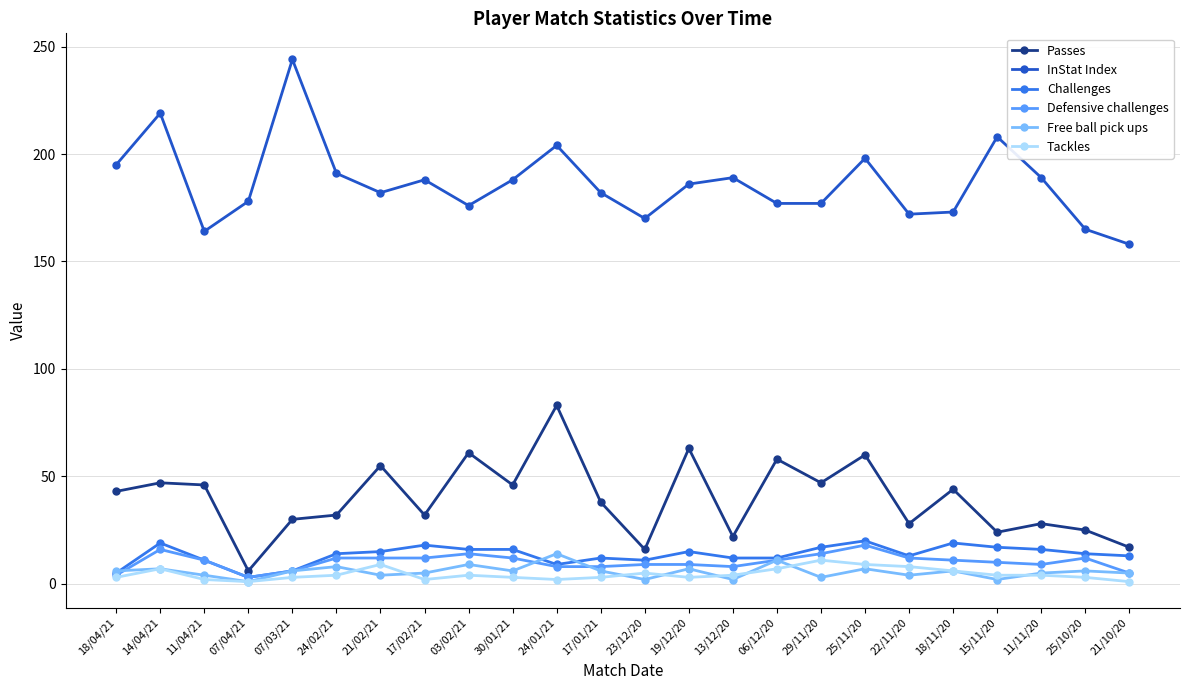

Does the chart display data point markers on the line(s)?

Yes